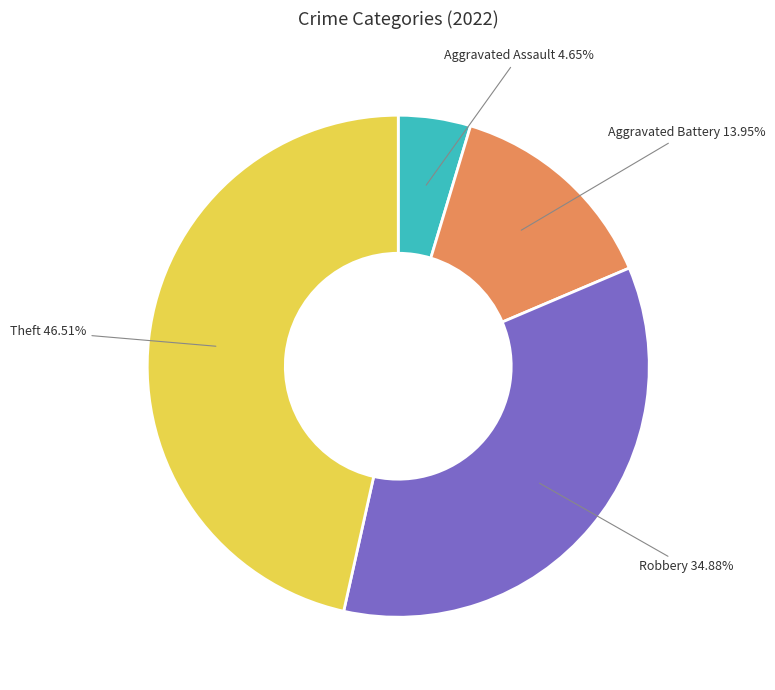

Does any single category account for the majority?

No